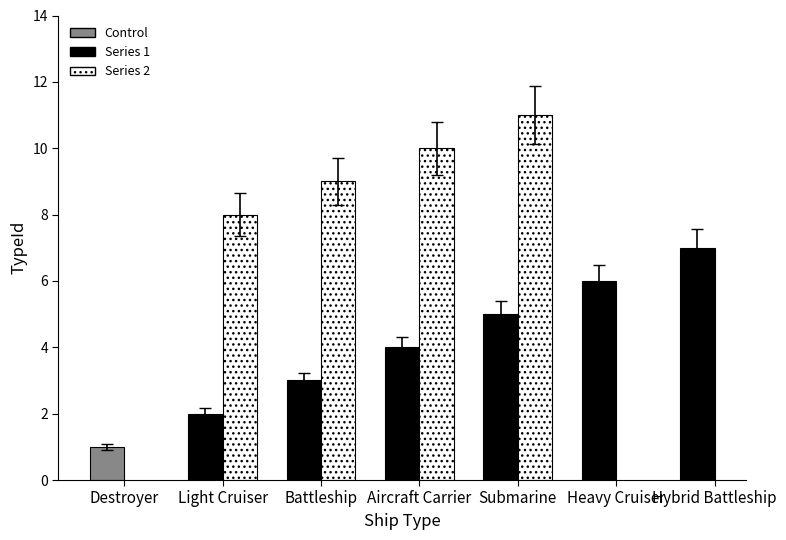

What is the value of the 6th bar from the left?

6